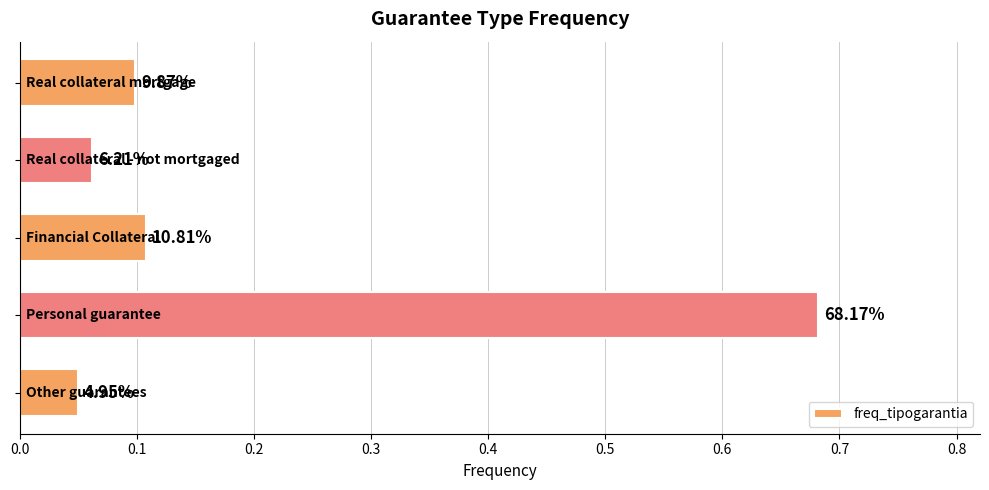

Are the bars horizontal?

Yes